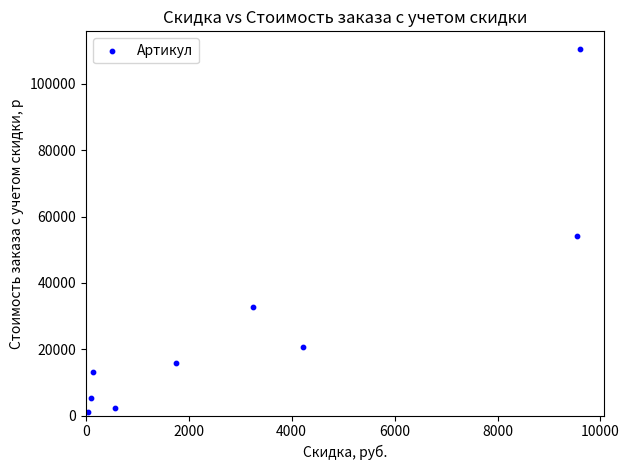

What Y value in the scatter plot is closest to 55782?

54060.0